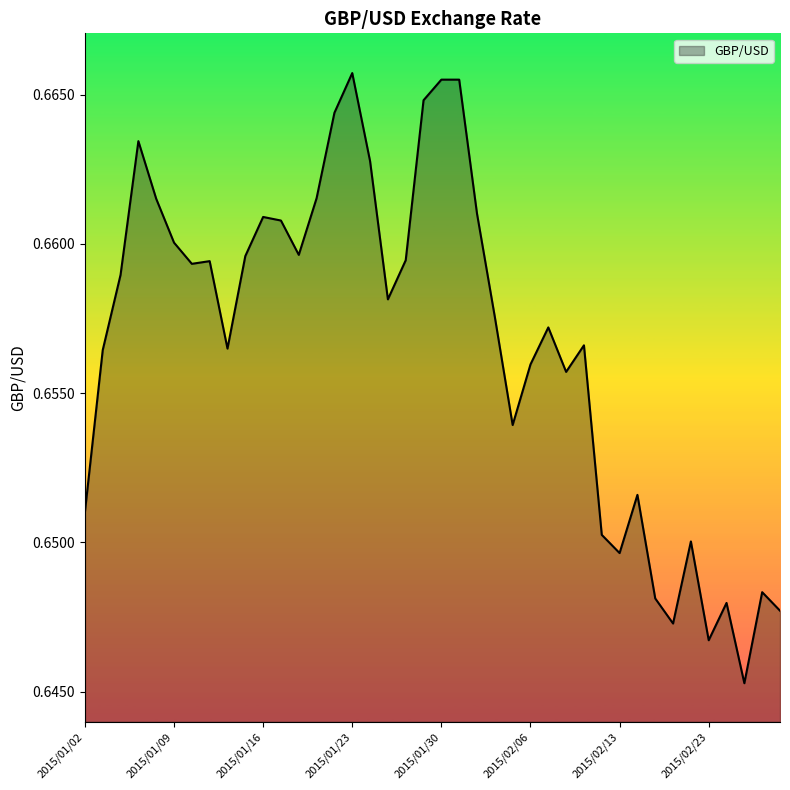

At which category does the data reach its first local valley?

2015/01/12